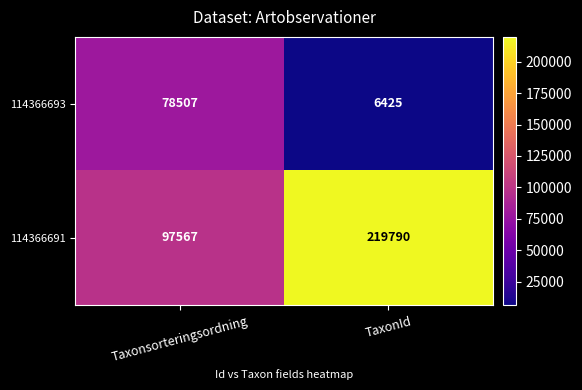

Rank the series by their average value, from lowest to highest.

114366693, 114366691